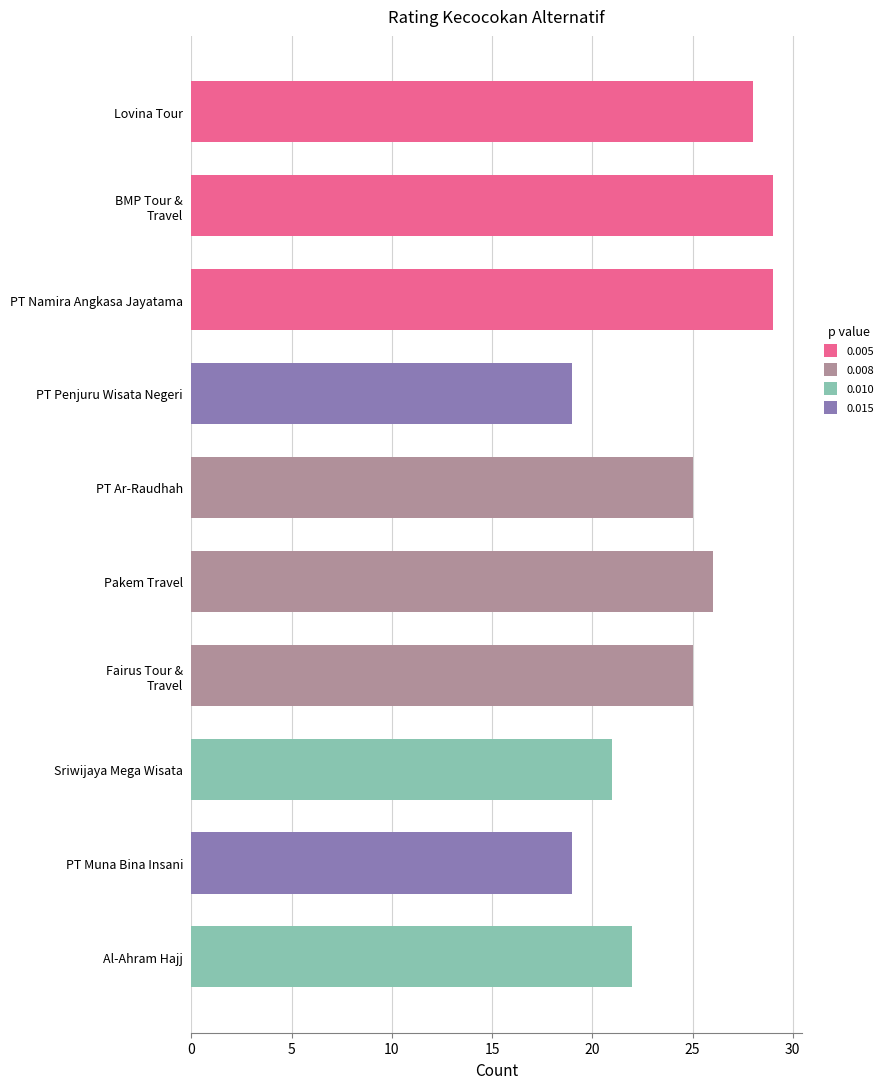

What is the average value?

24